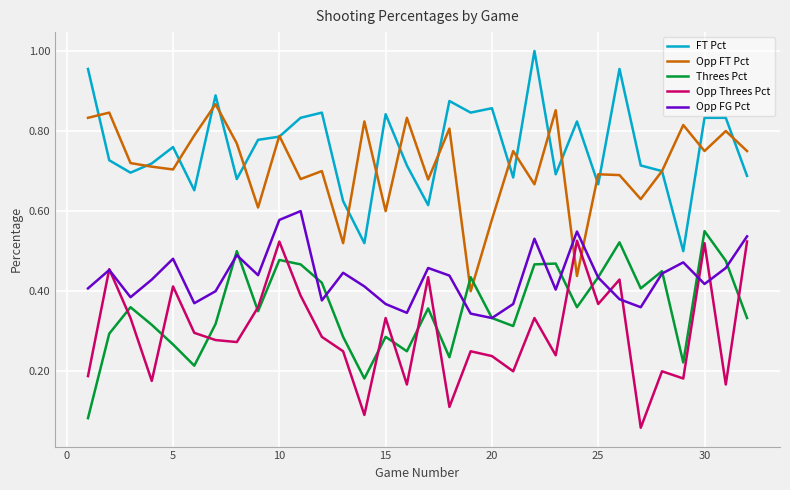

True or false: Opp Threes Pct and FT Pct cross at least once.

False